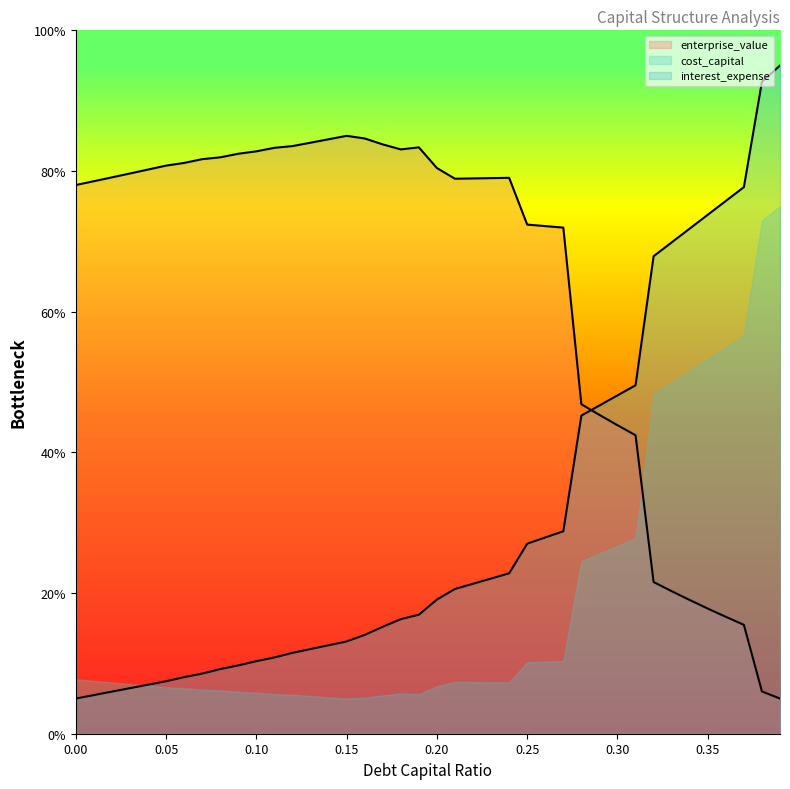

Which has a higher value, 0.11 or 0.21?

0.11